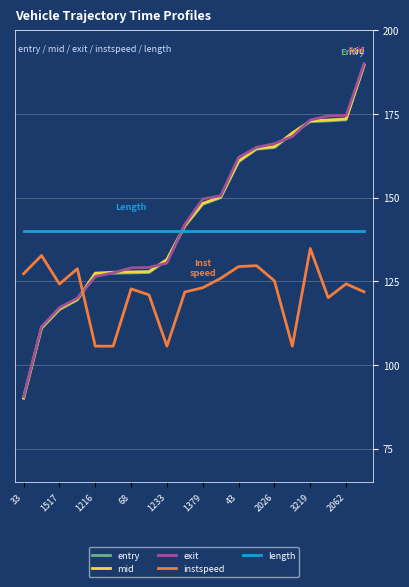

Which series has the widest spread of values?

exit